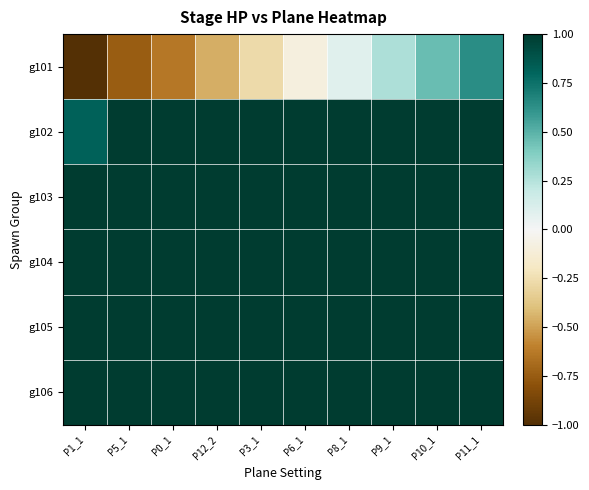

Between P3_1 and P8_1, which series saw the biggest shift?

g101